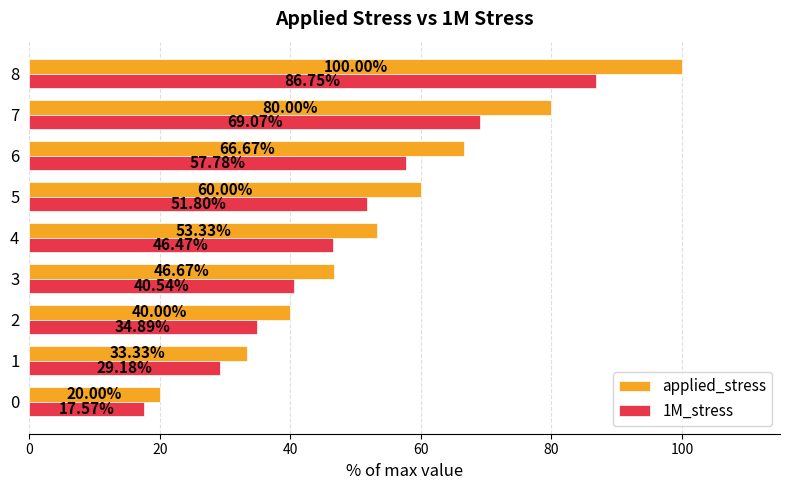

At 4, list the series in order from largest to smallest.

applied_stress, 1M_stress